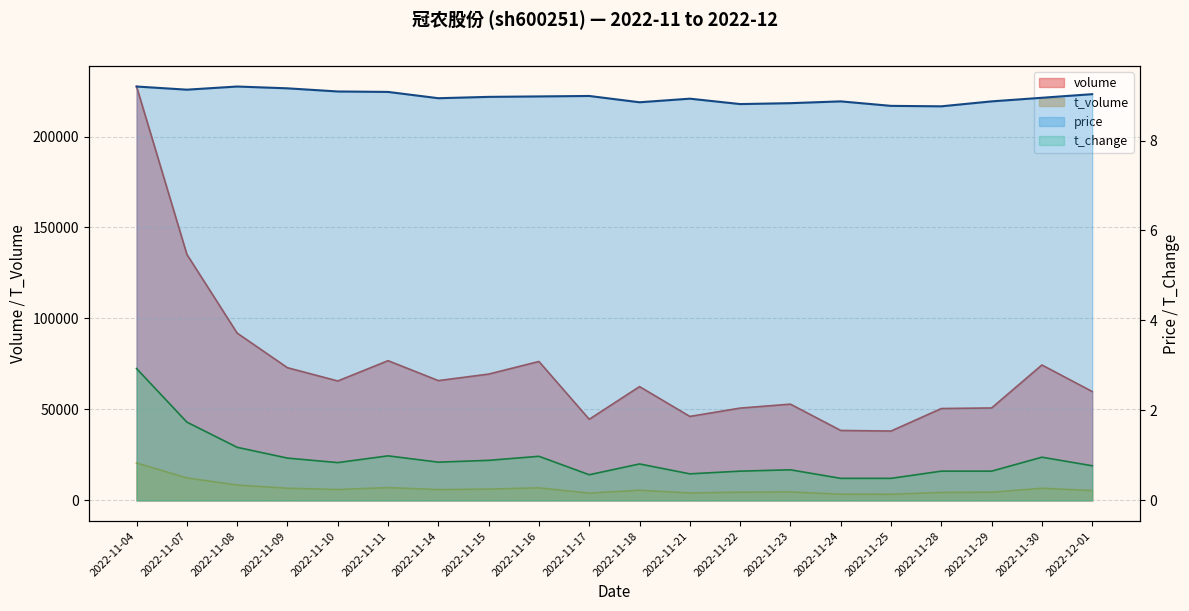

How many data points does each series have?

20